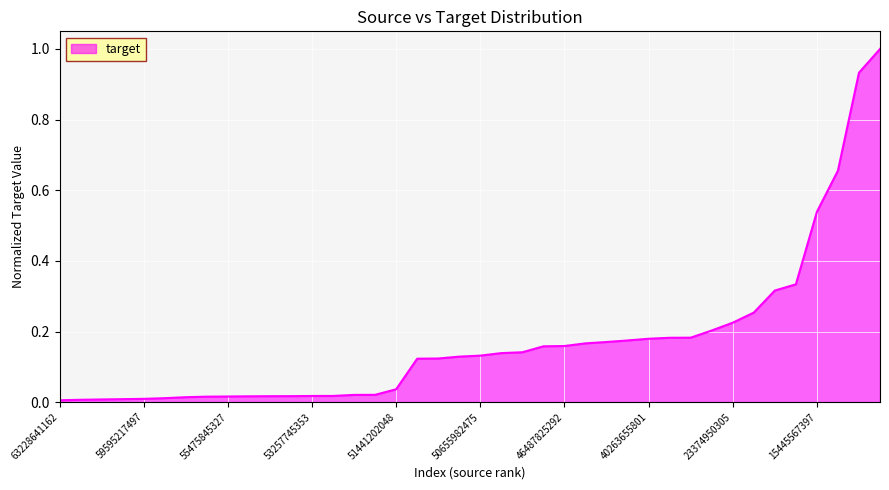

What is the greatest value displayed?

1.0